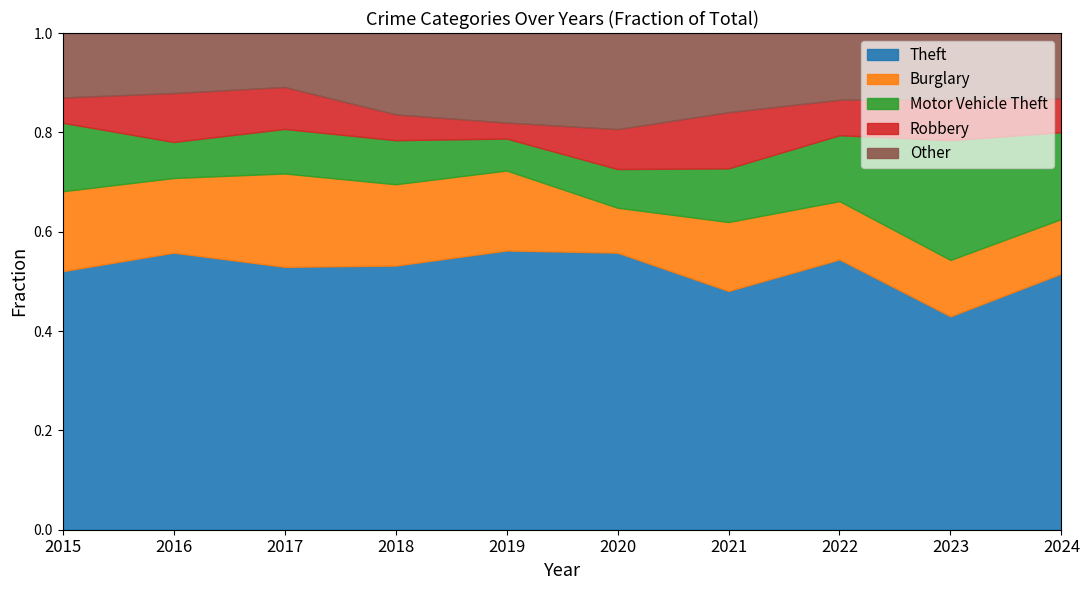

At which label does Theft reach its minimum?

2023